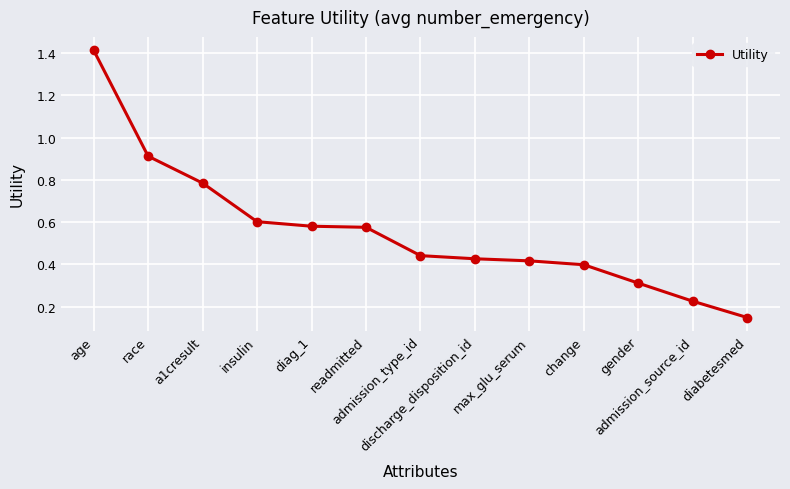

How many lines are shown in the chart?

1